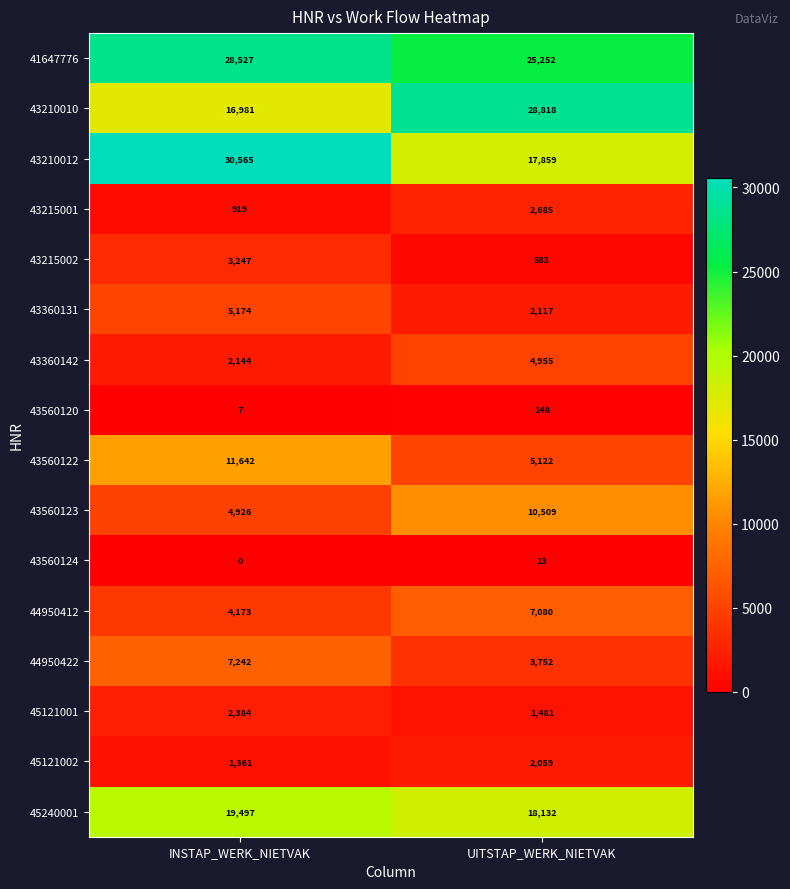

What is the difference between the maximum and minimum values in the 43560124 series?

13